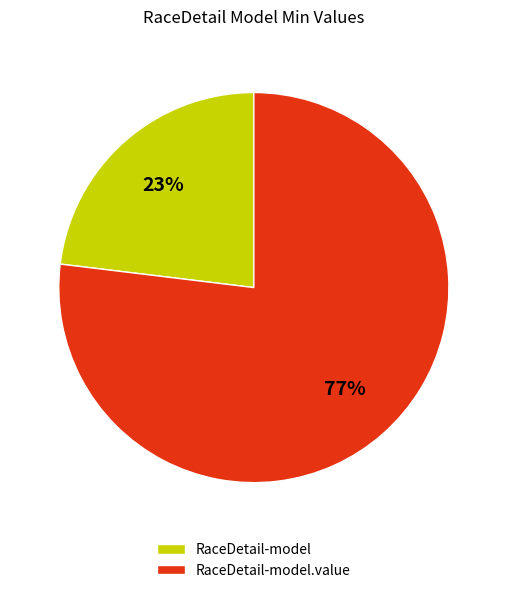

The RaceDetail-model.value slice represents 67% of the pie. True or false?

False